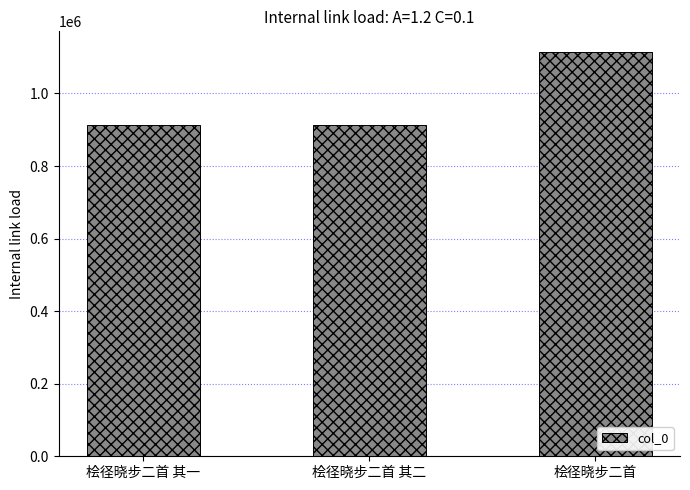

How many categories are shown in the chart?

3